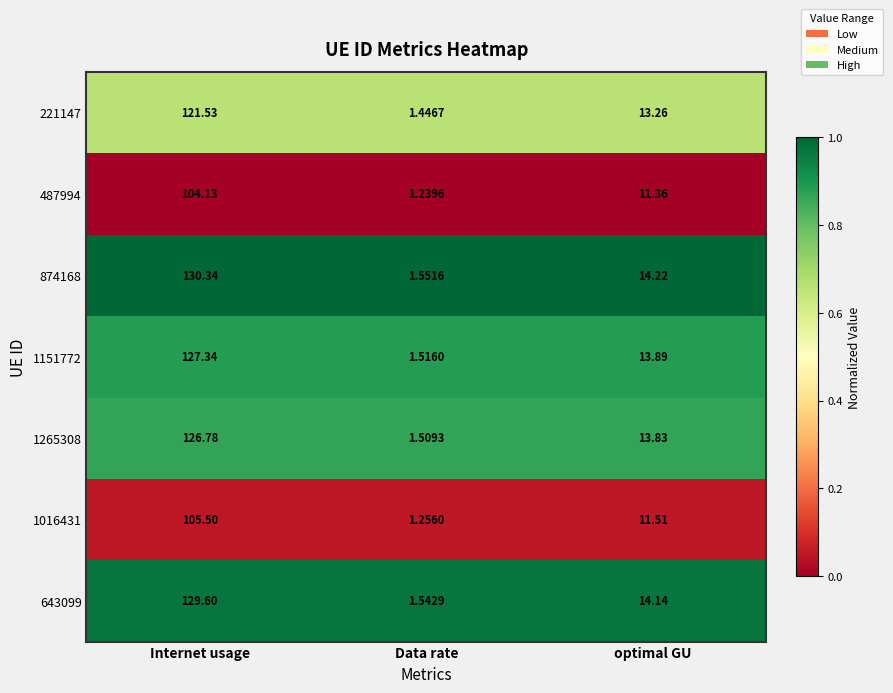

At which category does the chart reach its minimum across all series?

Data rate